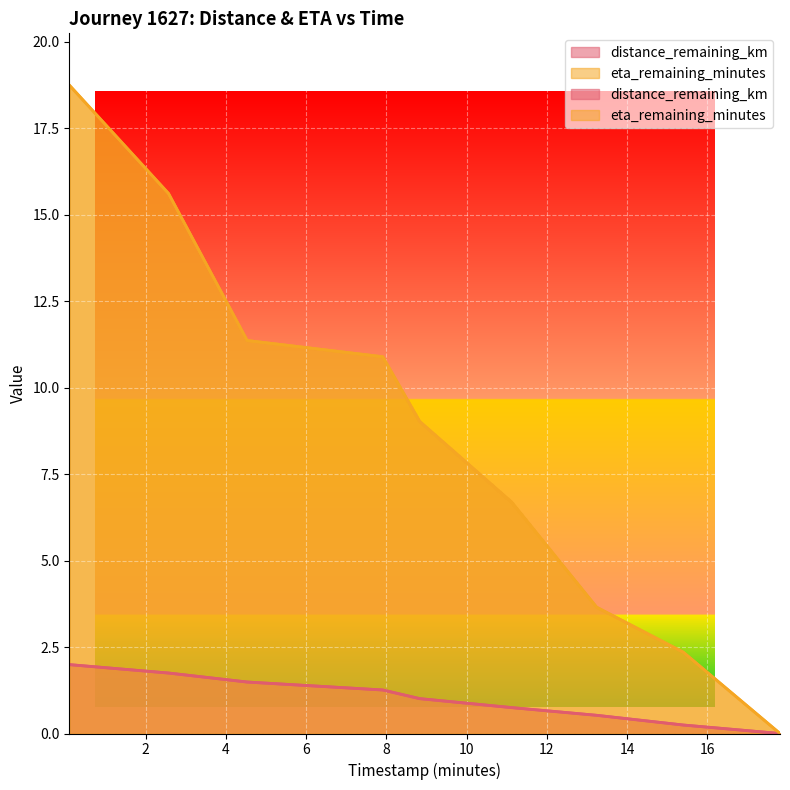

At which label does distance_remaining_km first exceed 1?

0.1